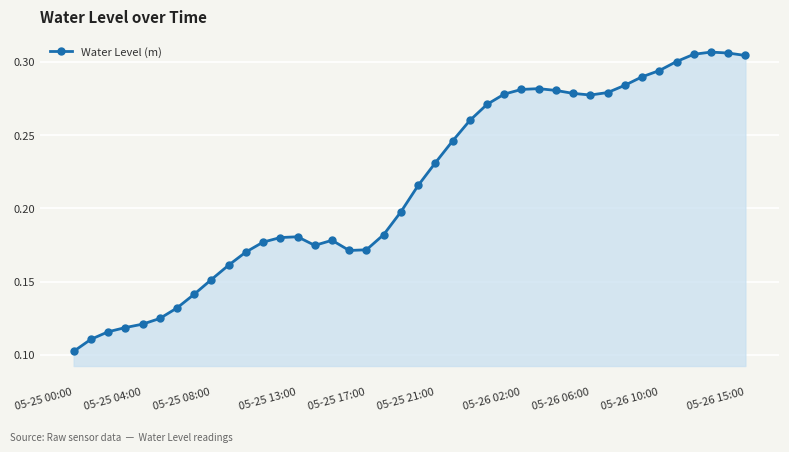

How many values are between 0 and 1?

40